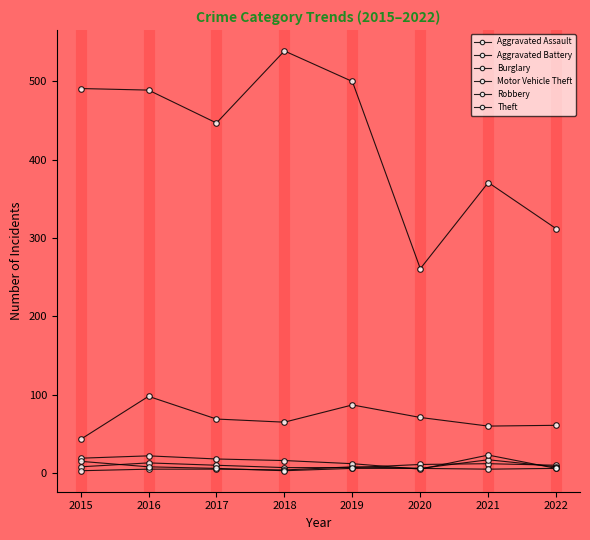

What is the maximum value shown in the chart?

539